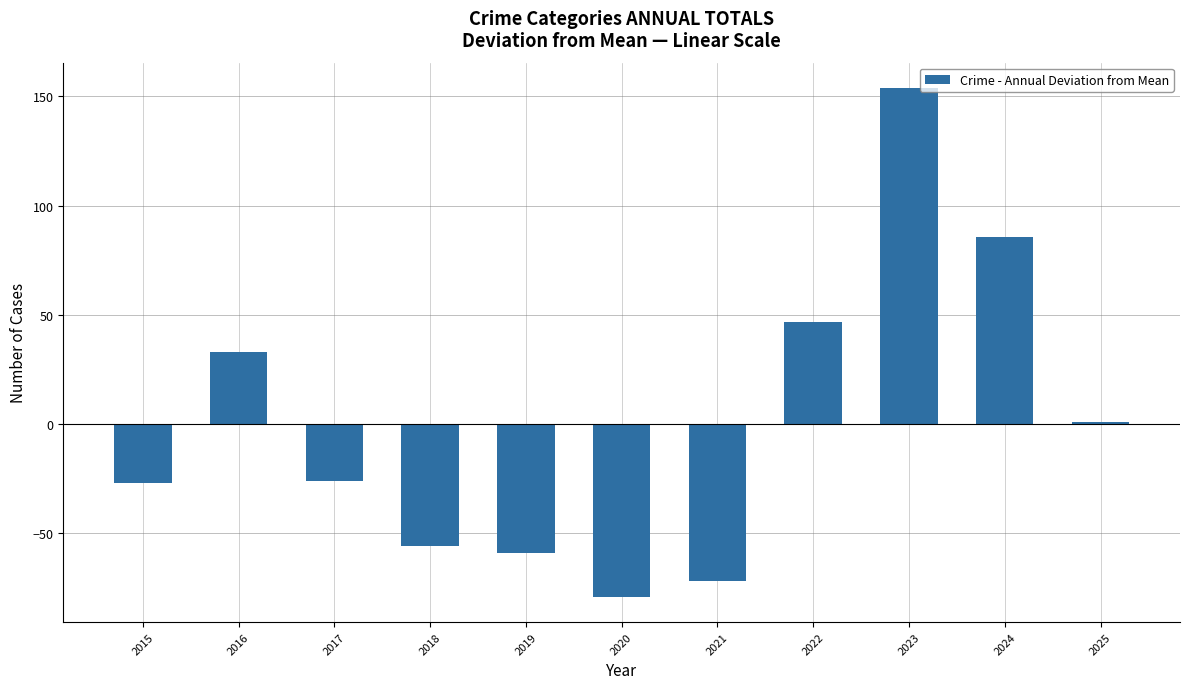

How many data points are above -26?

5